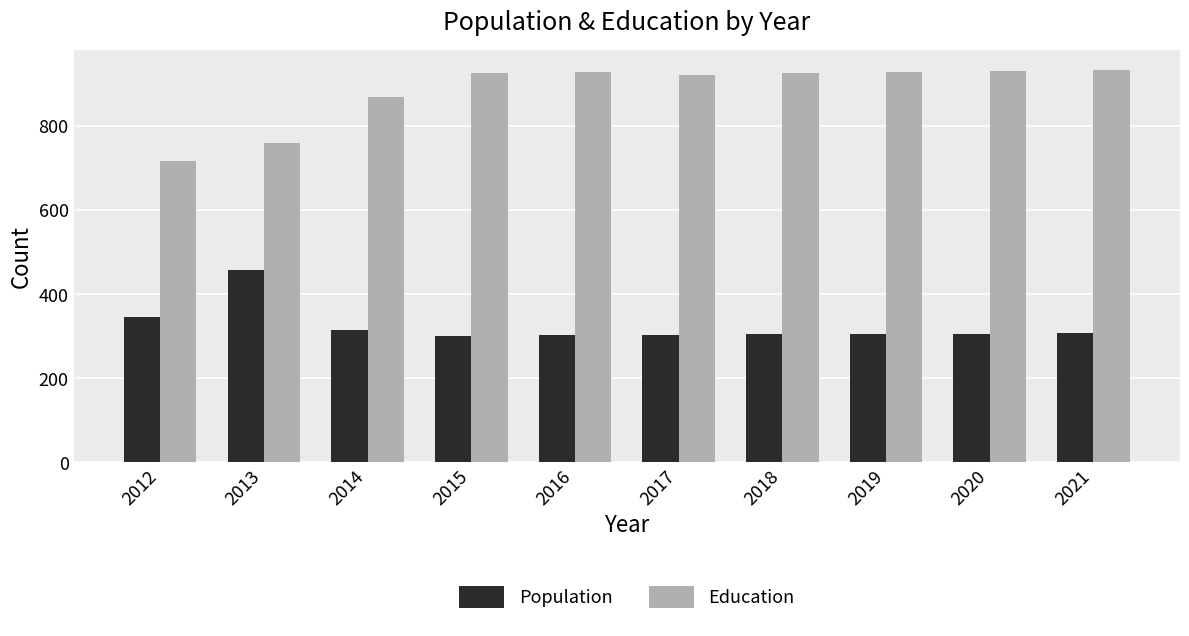

Which series has the widest spread of values?

Education